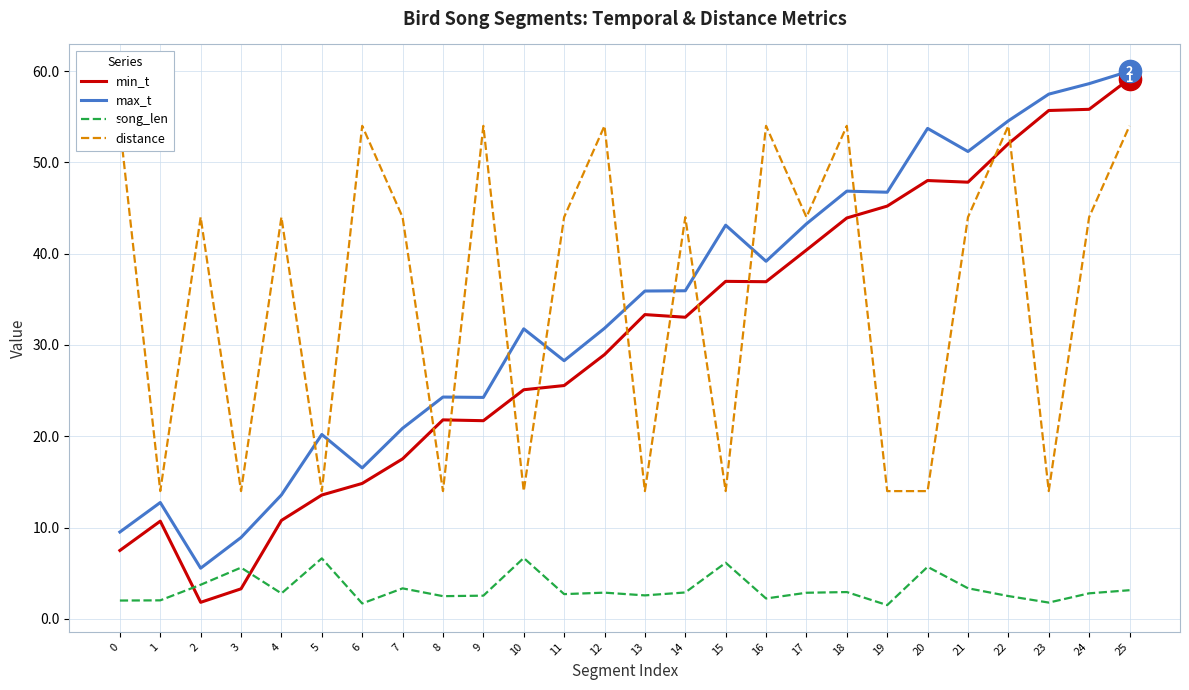

Which category has the lowest value in the distance series?

1